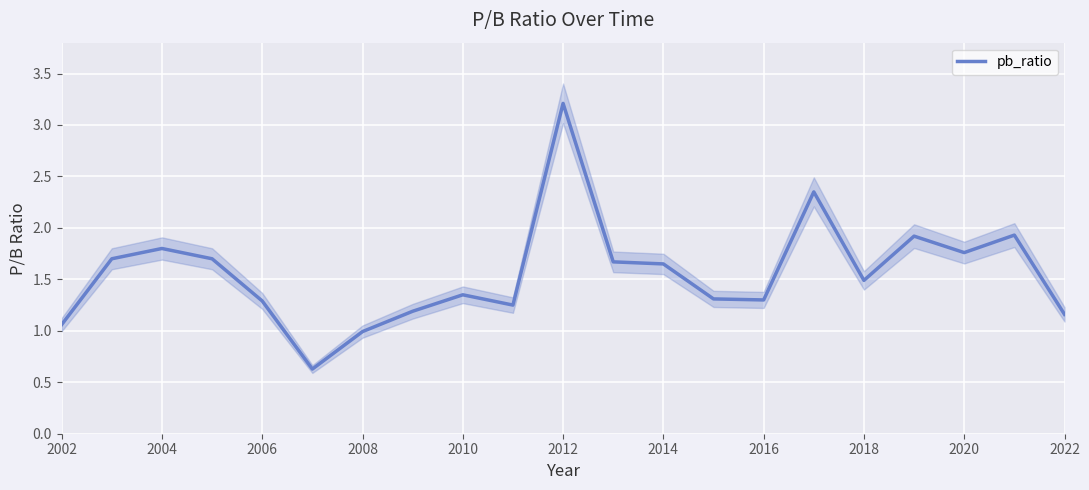

What is the highest value of the pb_ratio series?

3.2